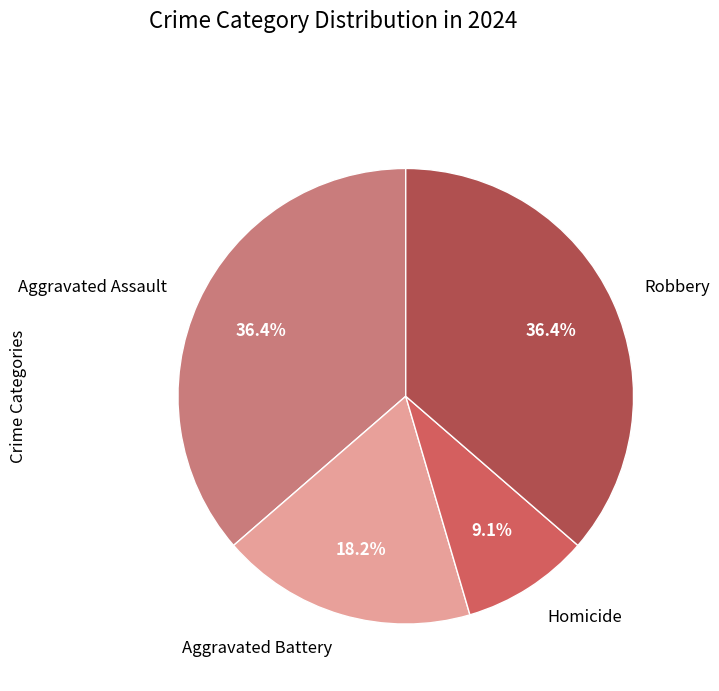

Which slice is the smallest?

Homicide